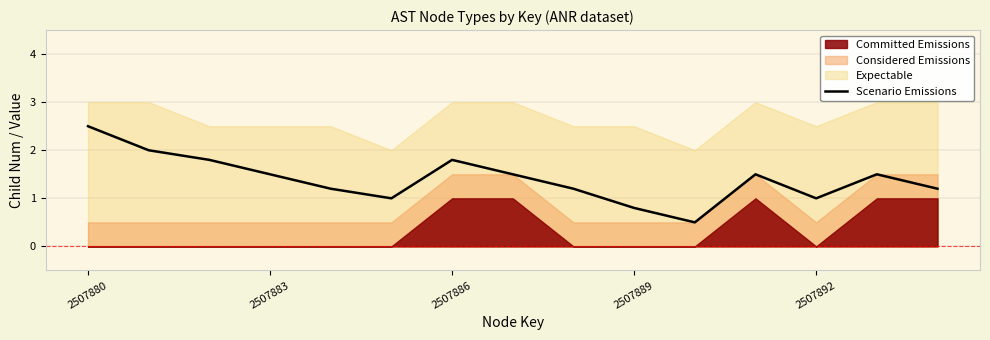

What is the value of the 4th point from the left?

1.5